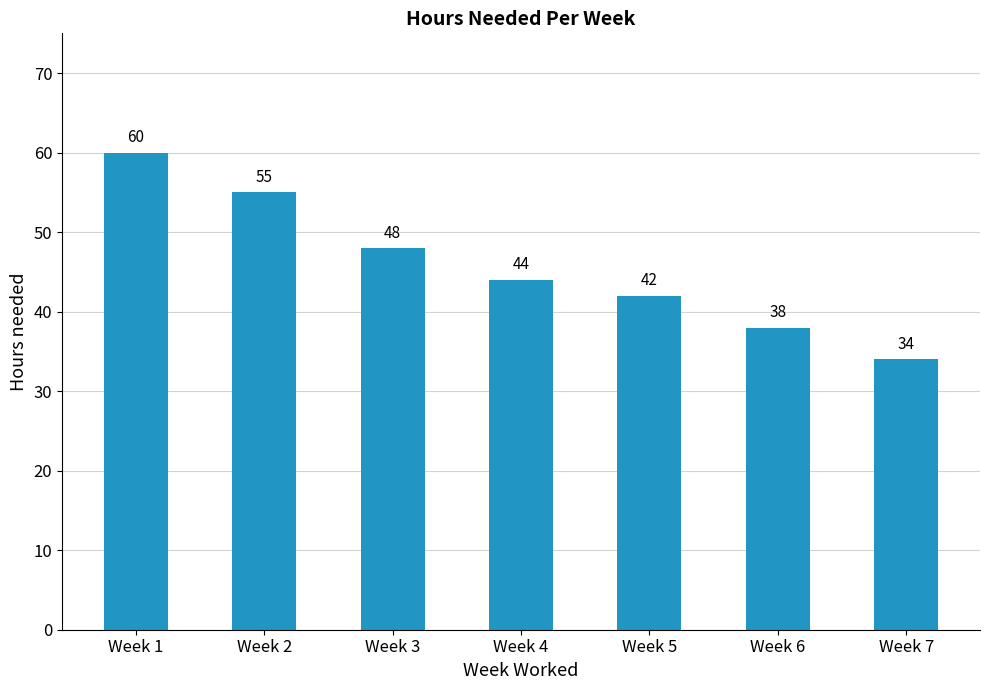

Are the bars grouped side by side (vs. stacked)?

No